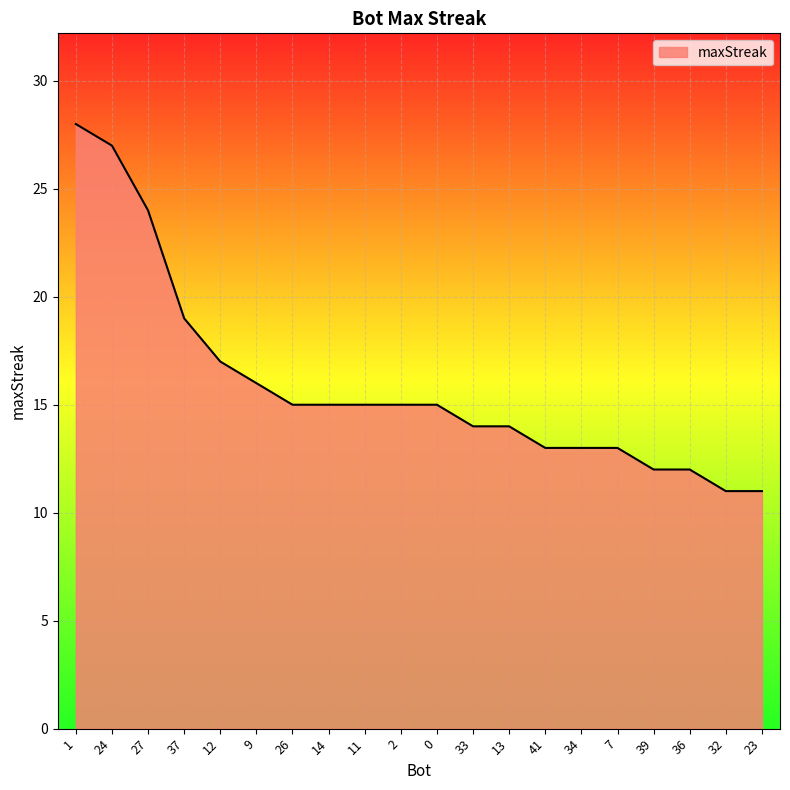

Which has a higher value, 7 or 24?

24